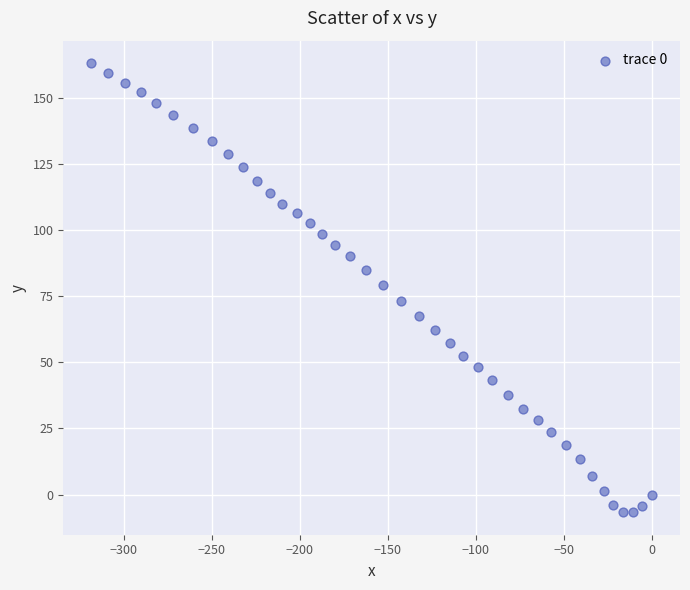

What is the range of X values (max minus min)?

318.3